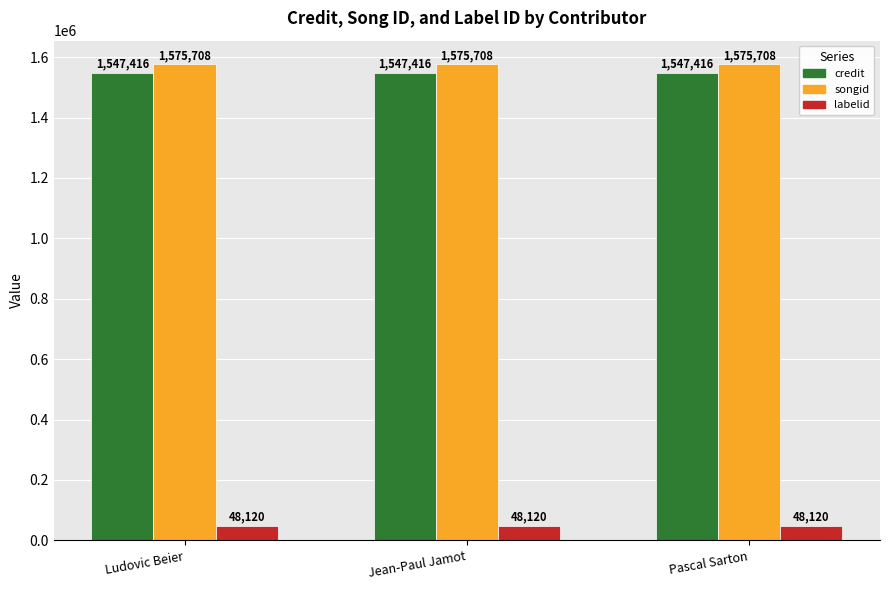

What is the spread (max minus min) of values at Pascal Sarton?

1527588